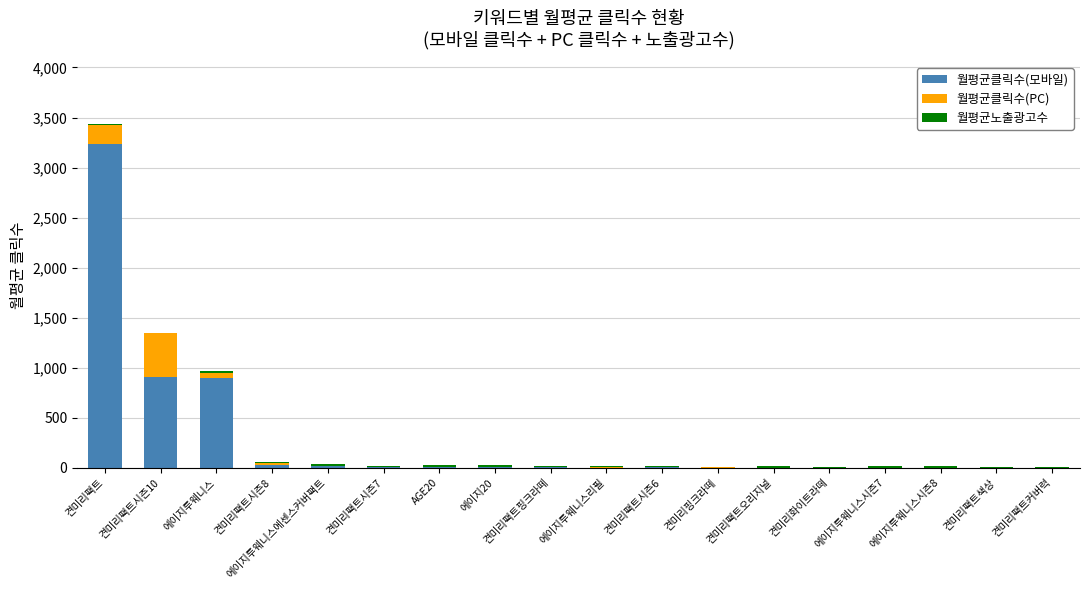

At which category is the sum across all series the highest?

견미리팩트